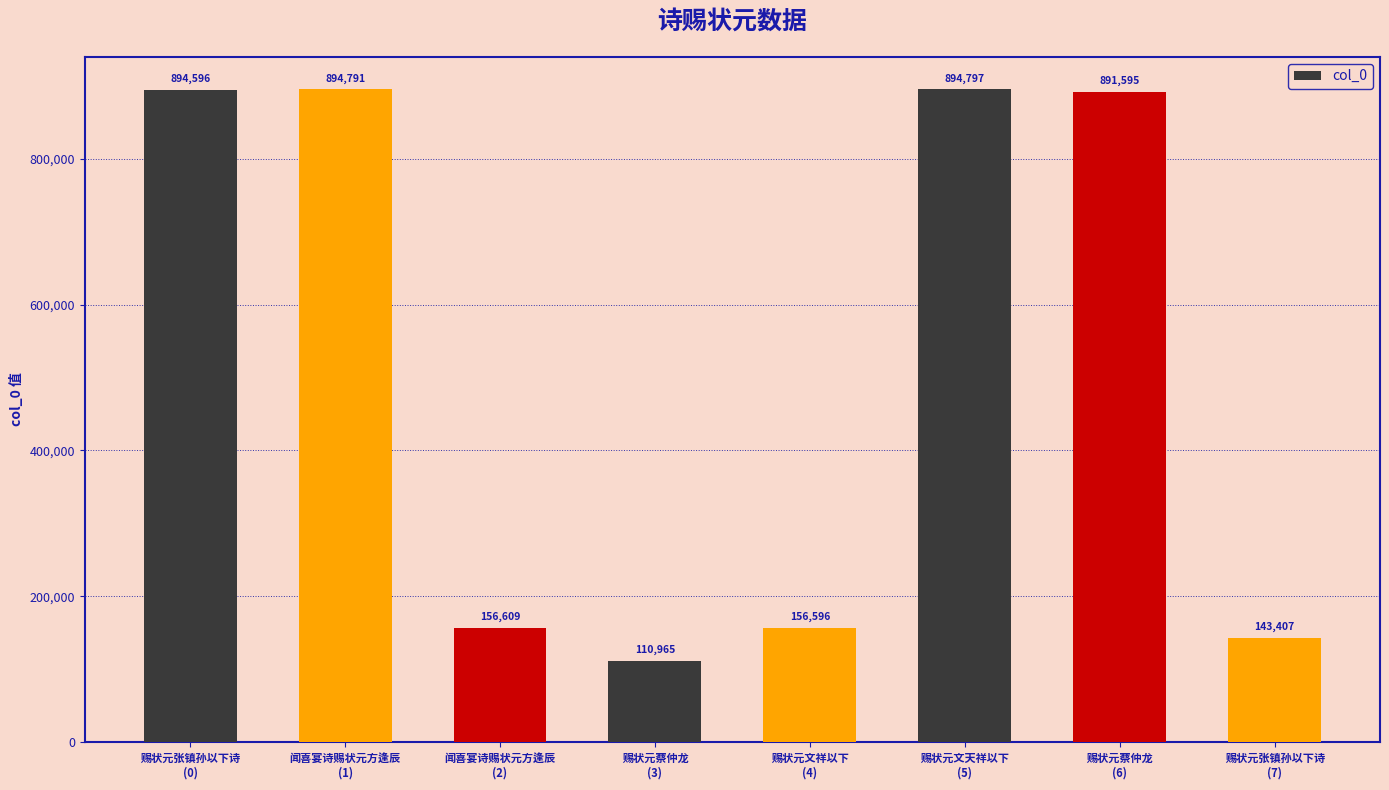

The chart shows a value of 894797 at 赐状元文天祥以下
(5). True or false?

True